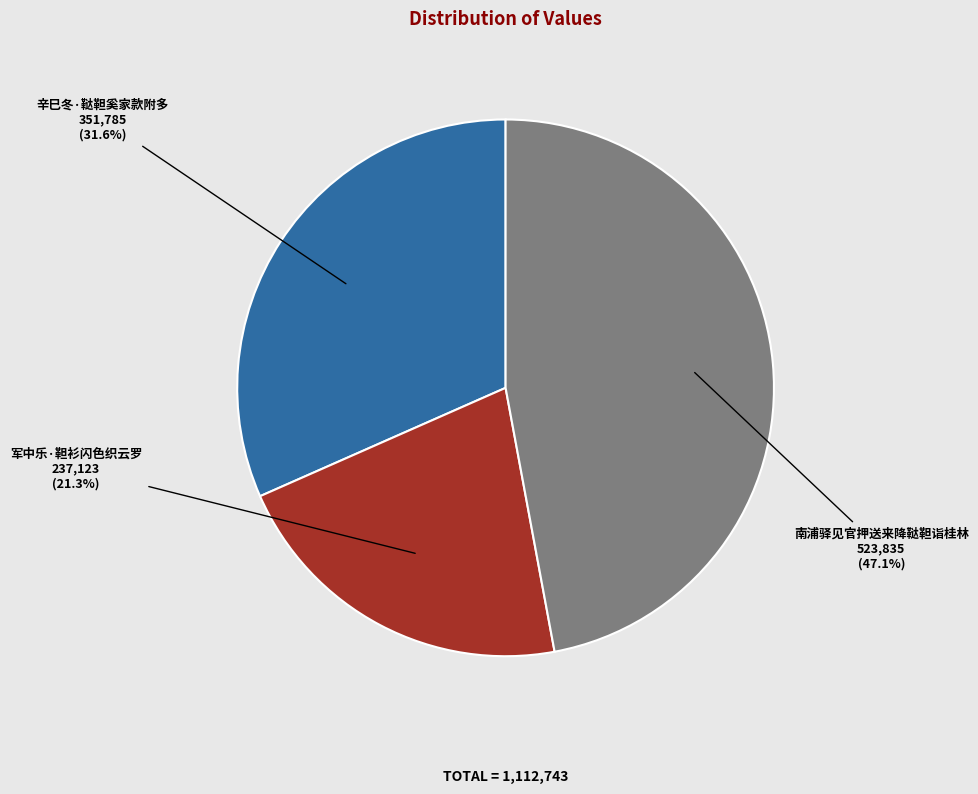

Which has a higher value, 军中乐·靼衫闪色织云罗 or 辛巳冬·鞑靼奚家款附多?

辛巳冬·鞑靼奚家款附多